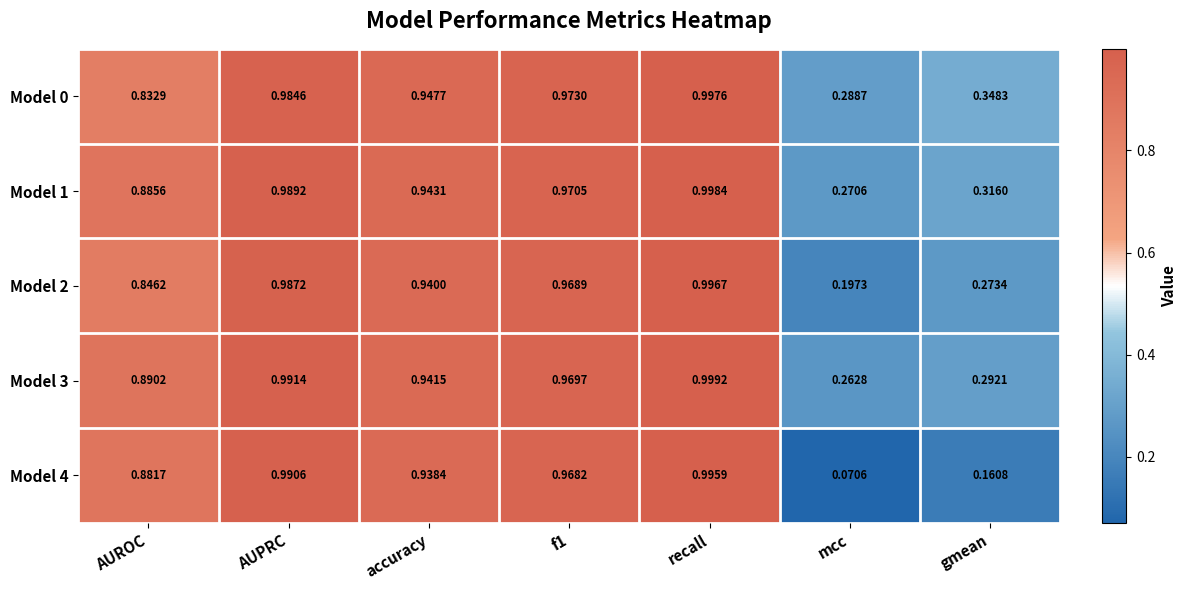

Is the value of Model 4 at mcc greater than the value of Model 1 at AUROC?

No